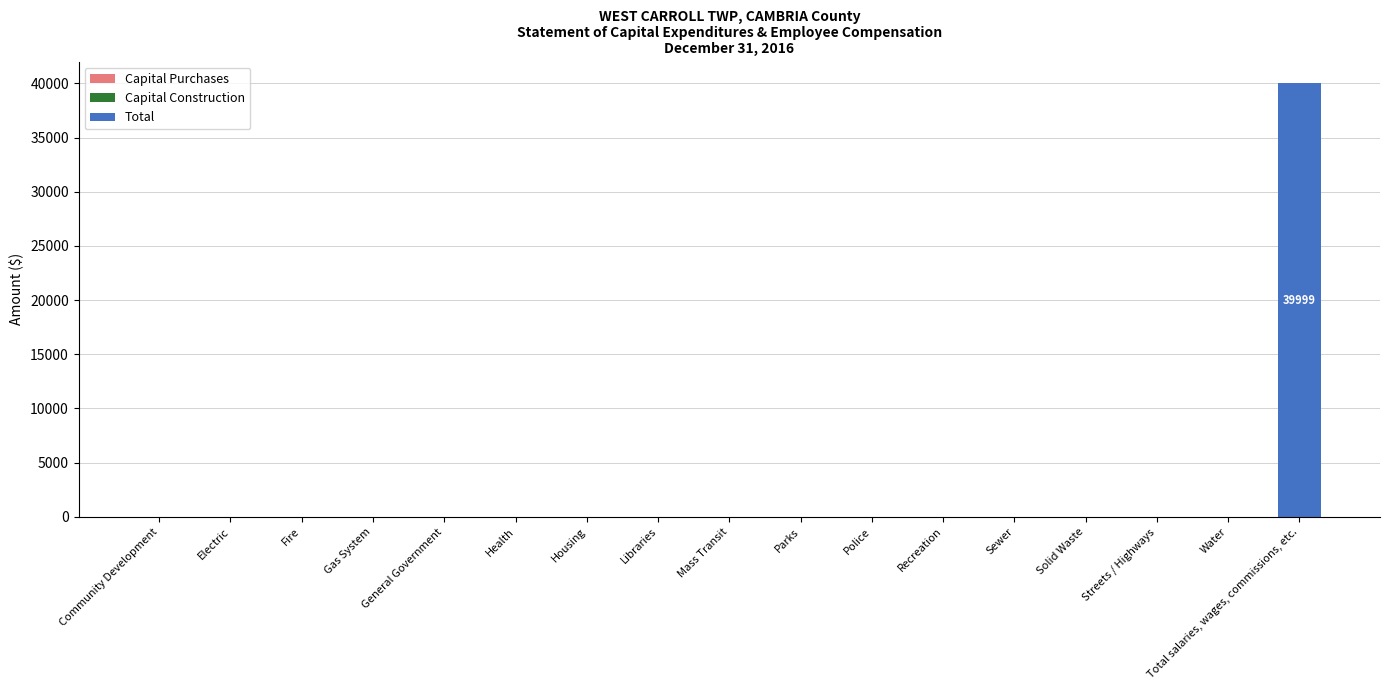

What is the greatest value displayed?

39999